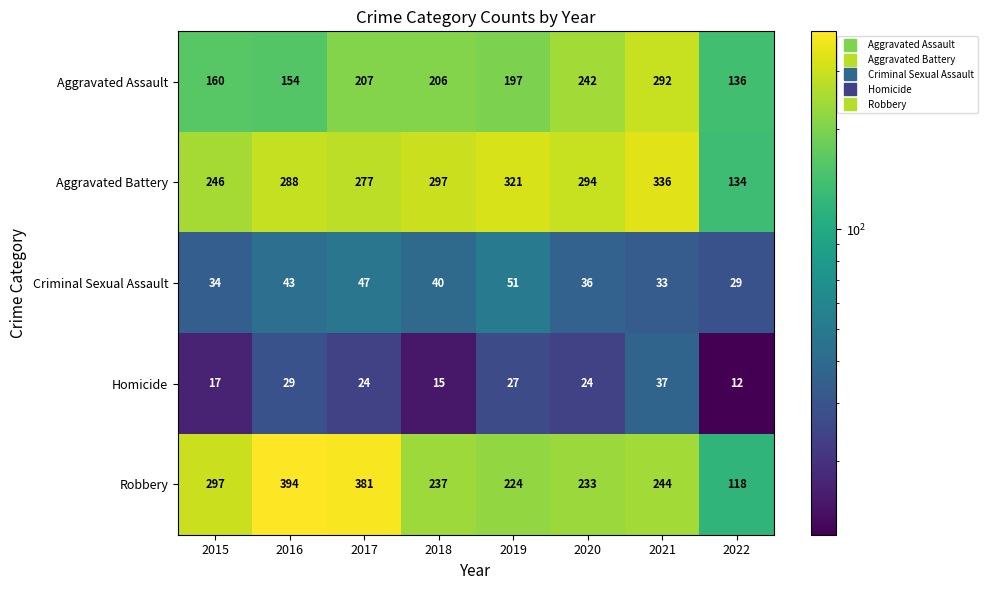

At which category is the sum across all series the highest?

2021